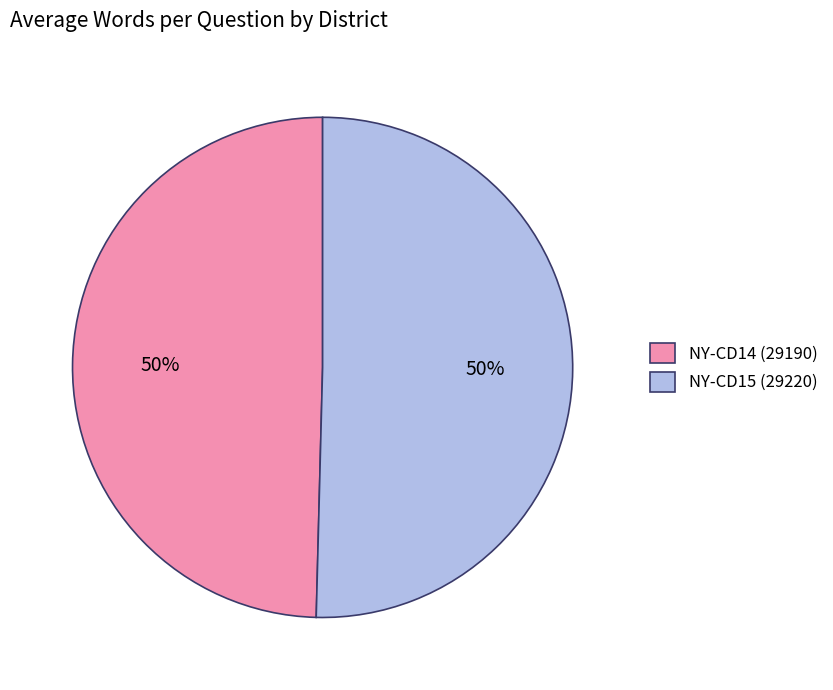

To the nearest percent, what portion does NY-CD15 (29220) represent?

50%